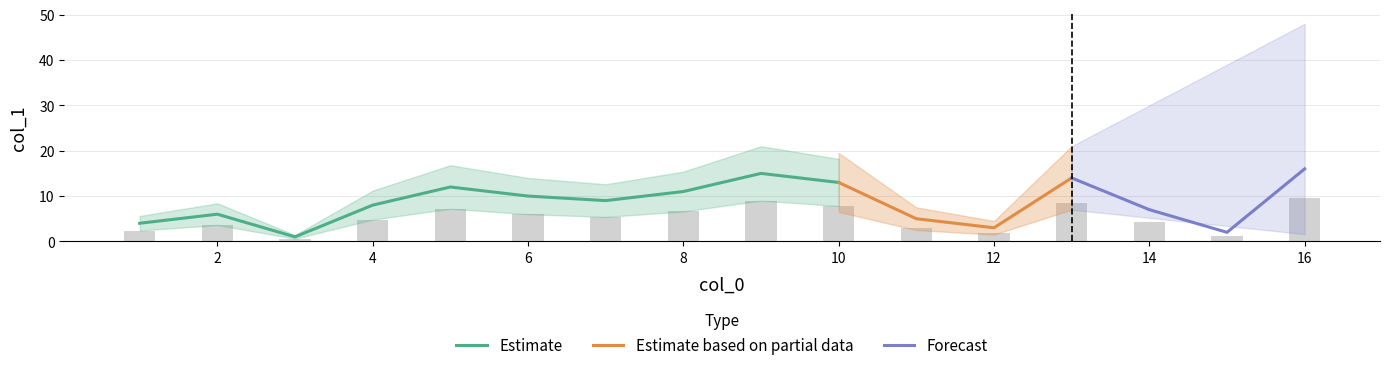

The Estimate series shows 10 at 6. True or false?

True